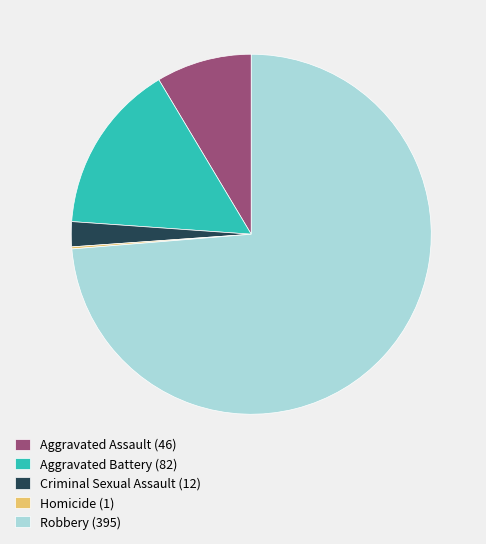

Which category has the biggest portion of the pie?

Robbery (395)